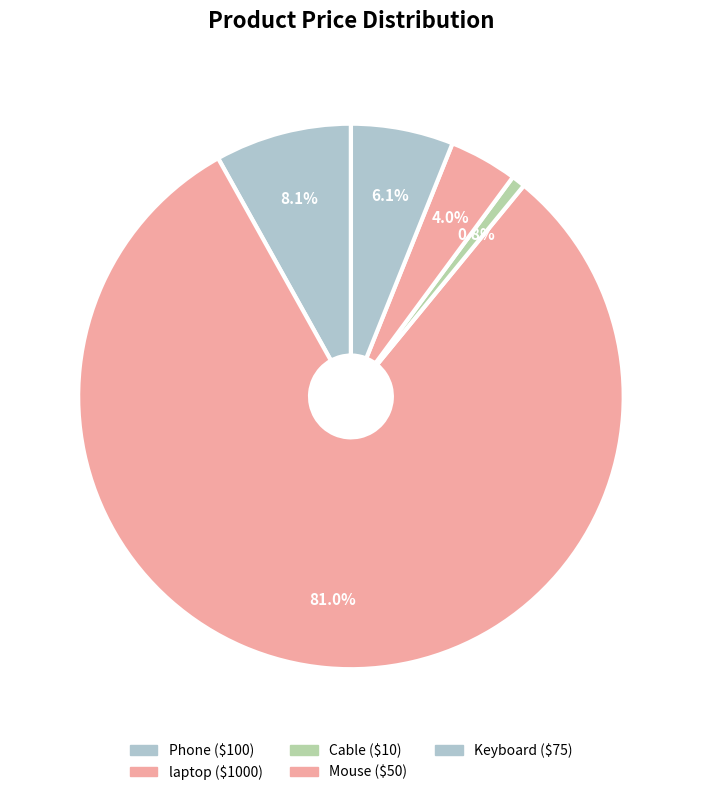

What is the largest slice in the pie chart?

laptop